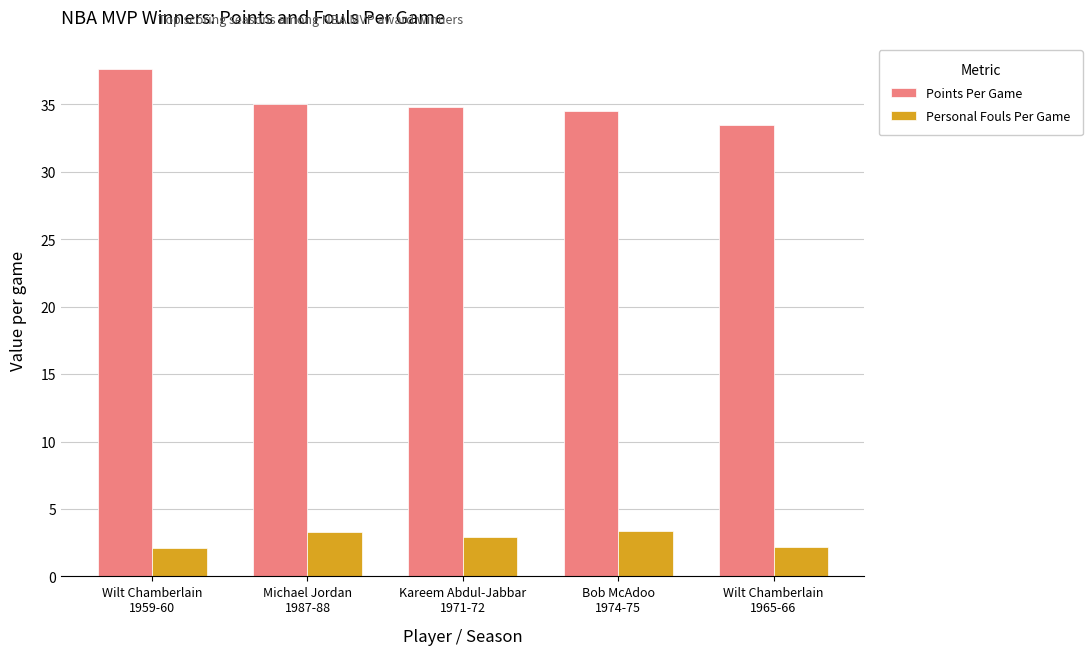

Is the value of Personal Fouls Per Game at Wilt Chamberlain
1965-66 greater than the value of Points Per Game at Michael Jordan
1987-88?

No